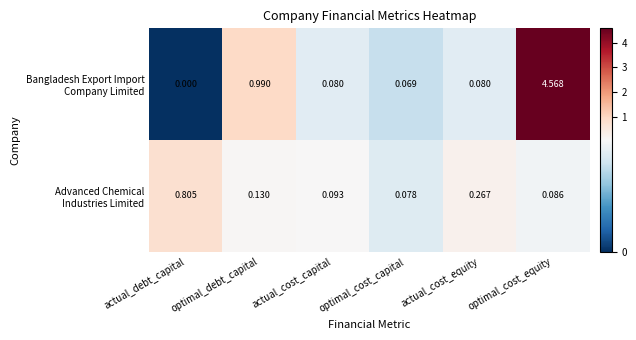

At which category is the sum across all series the highest?

optimal_cost_equity